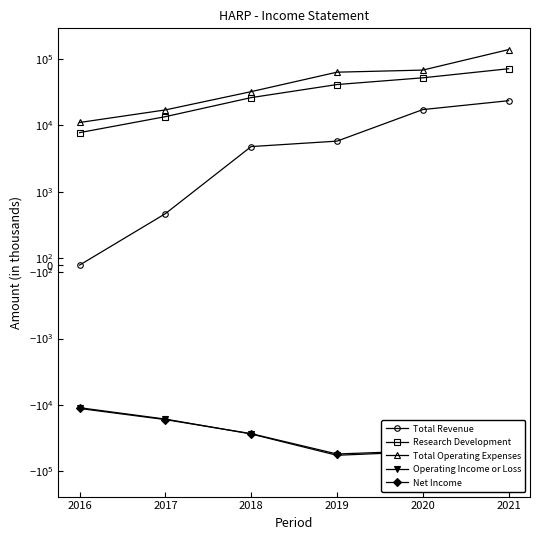

How many data points does each series have?

6